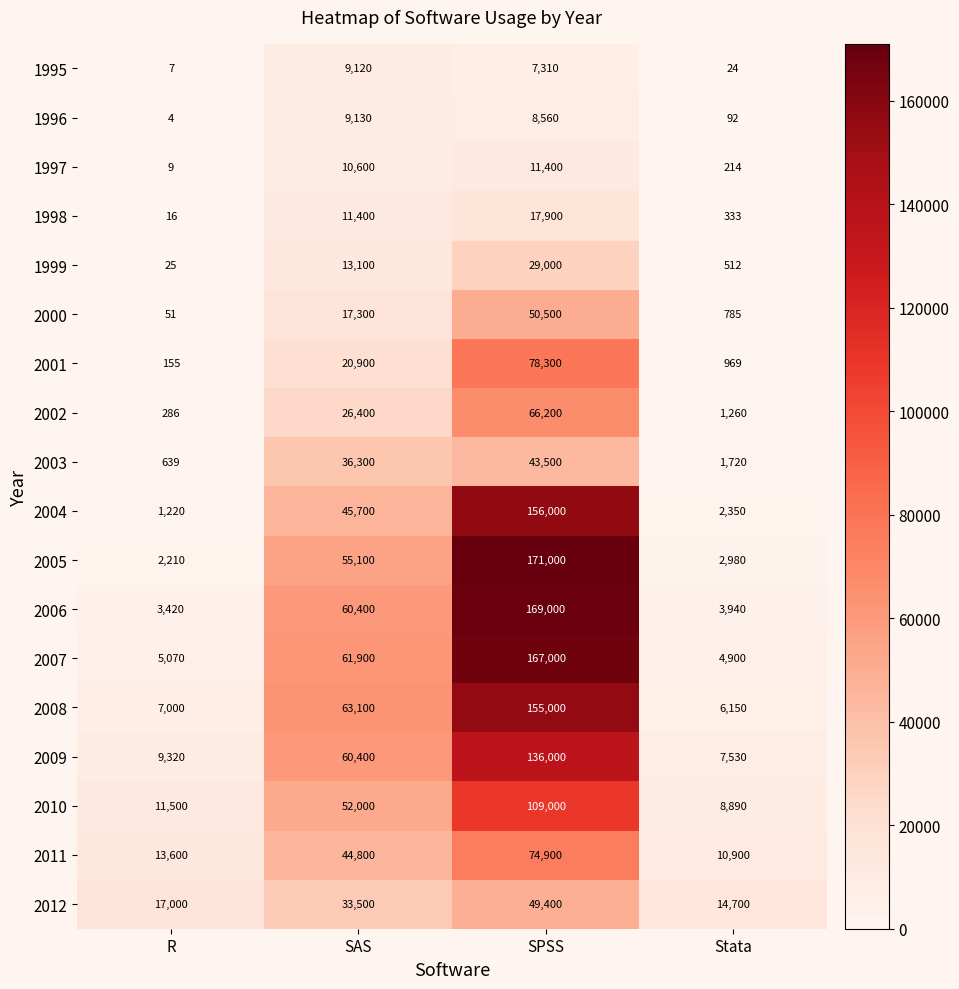

How many data points in 2007 are less than 61900?

2